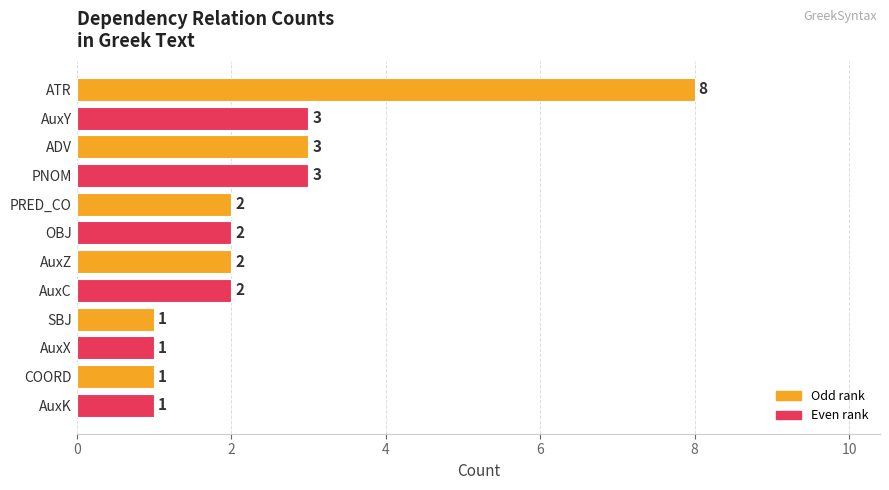

What is the average value?

2